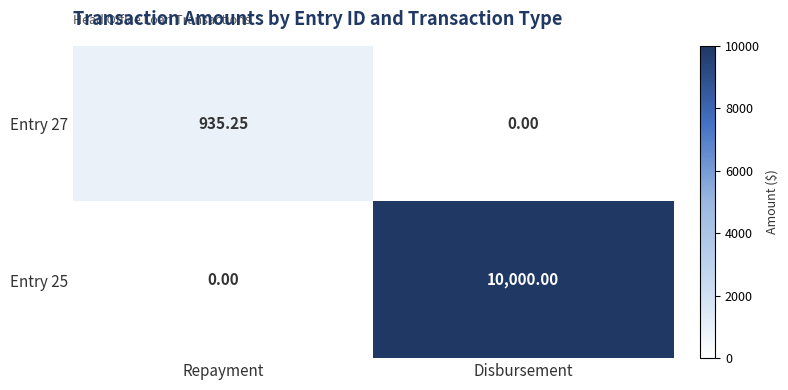

Between Repayment and Disbursement, which series saw the biggest shift?

Entry 25